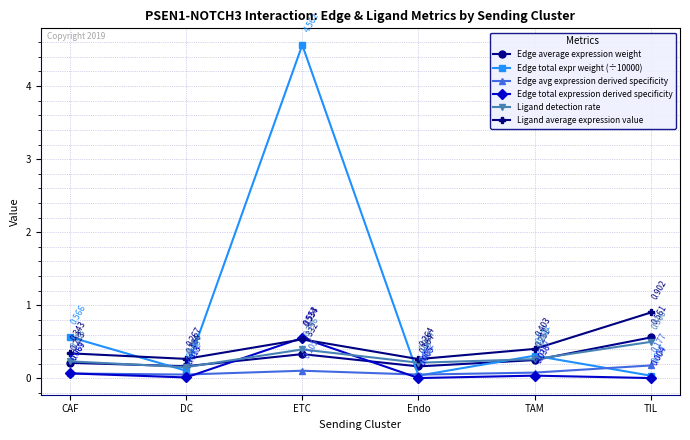

Where do Ligand average expression value and Edge total expr weight (÷10000) first cross each other?

CAF and DC